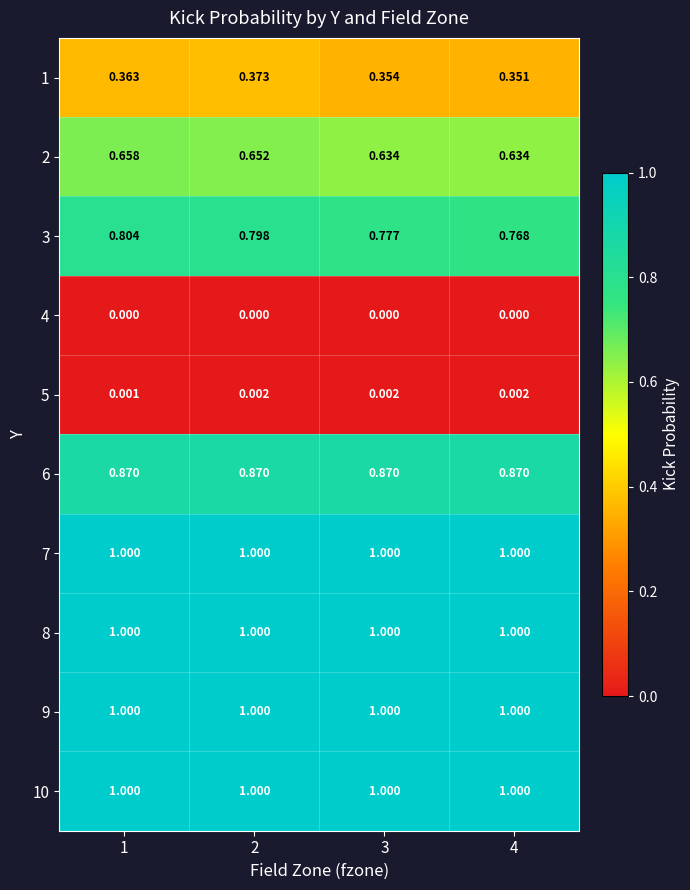

Is the value of 2 at 1 greater than the value of 5 at 3?

Yes